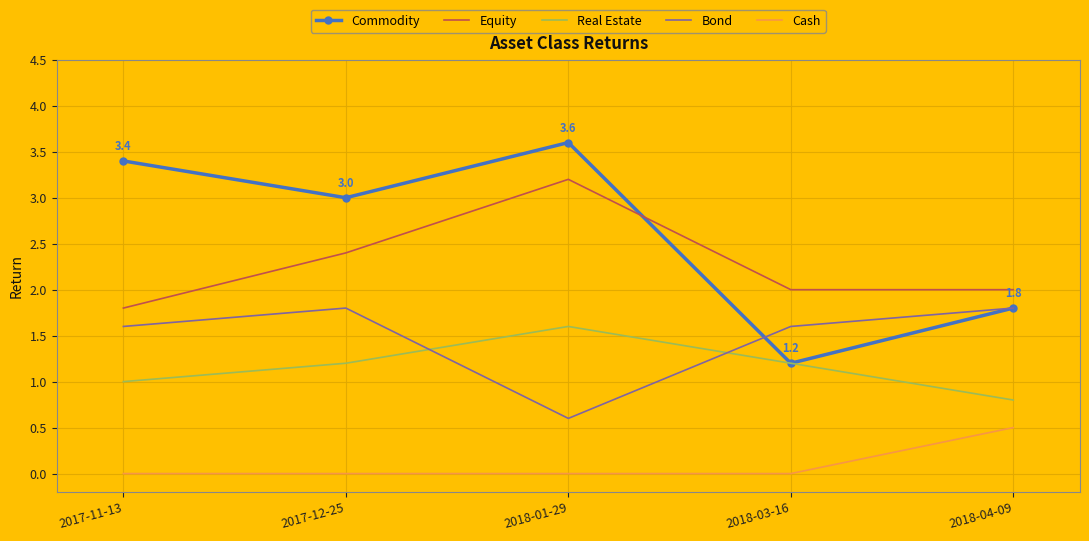

What is the sum of all Equity values?

11.4